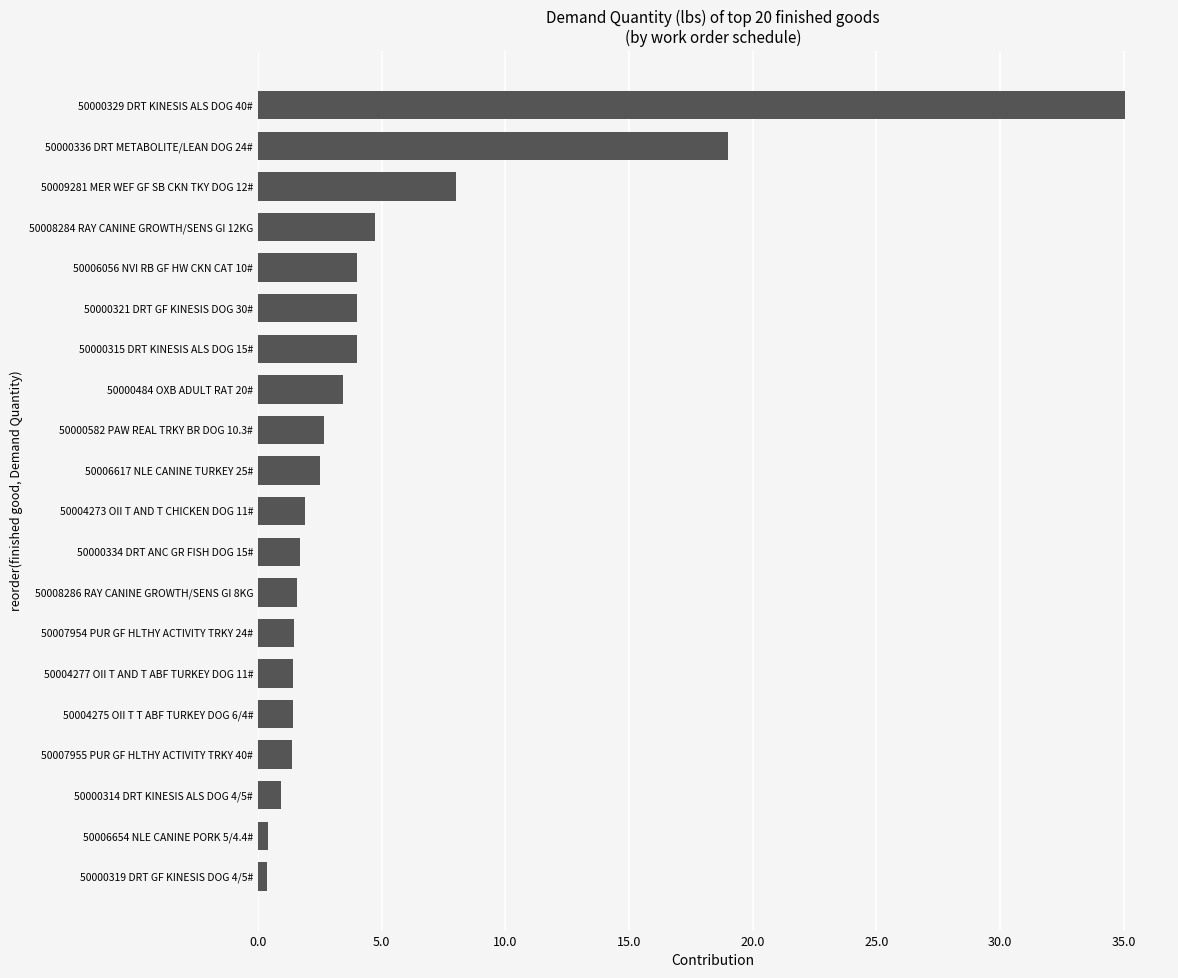

At which label is the value closest to 17?

50000336 DRT METABOLITE/LEAN DOG 24#